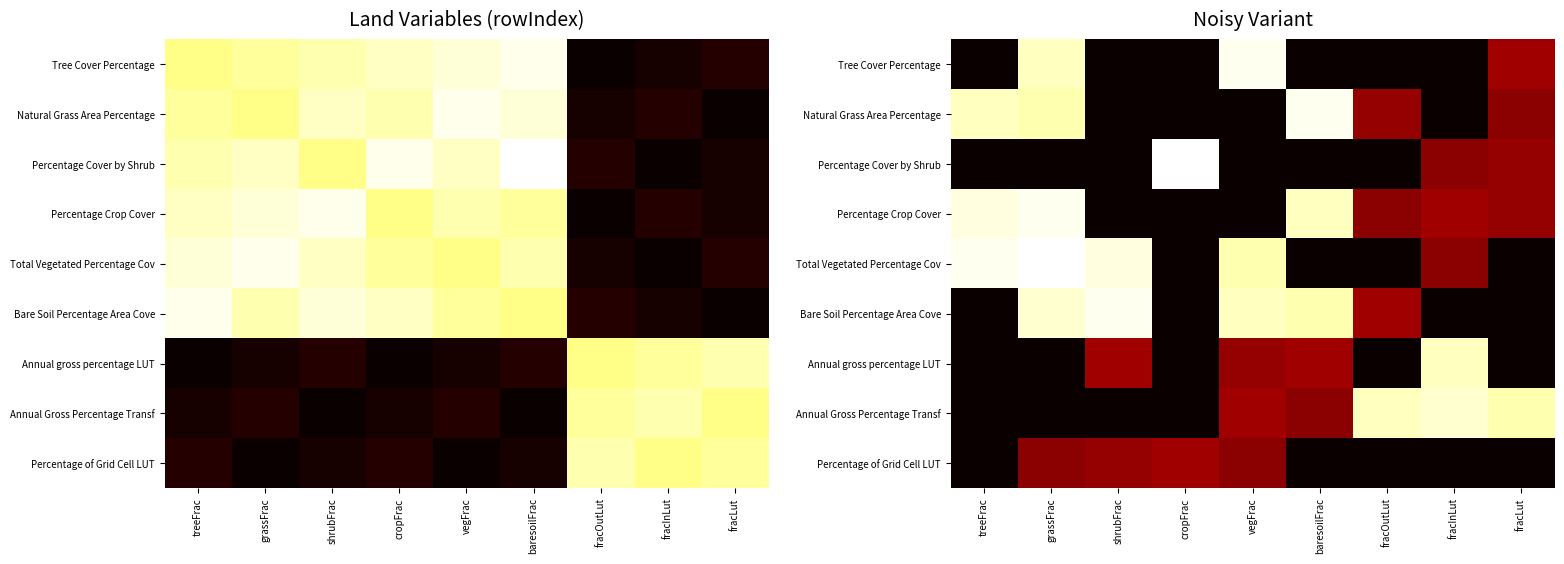

Which category has the highest value in the Natural Grass Area Percentage series?

baresoilFrac